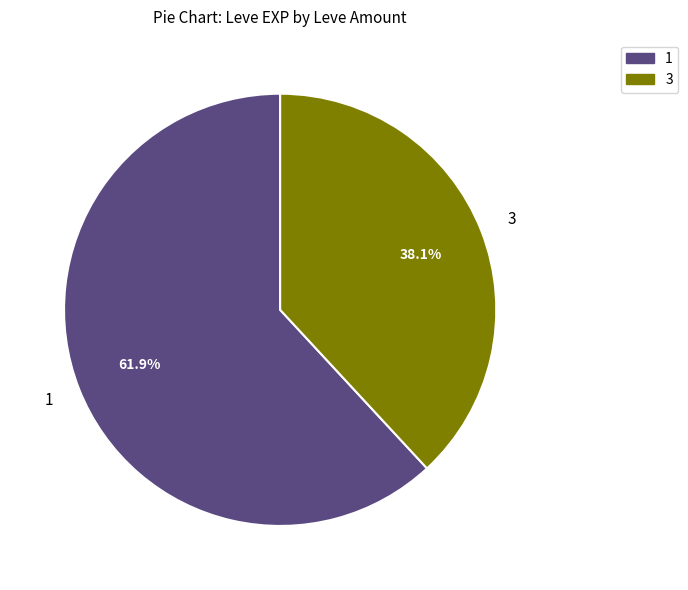

Count the number of slices in the pie.

2